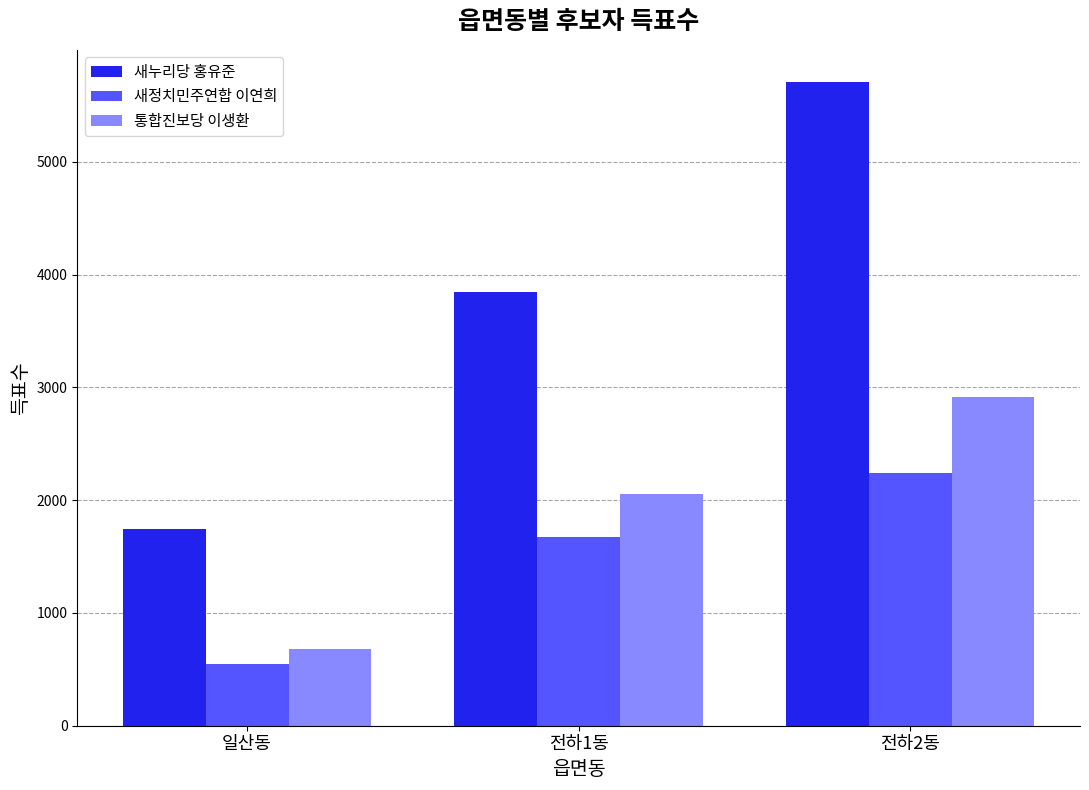

Which series has the largest range (max minus min)?

새누리당 홍유준